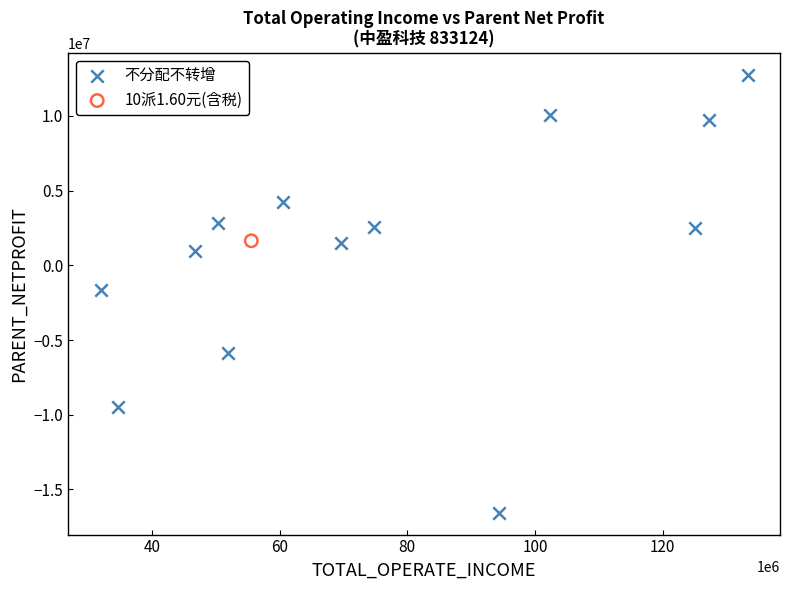

What are all the series names shown in the legend?

不分配不转增, 10派1.60元(含税)